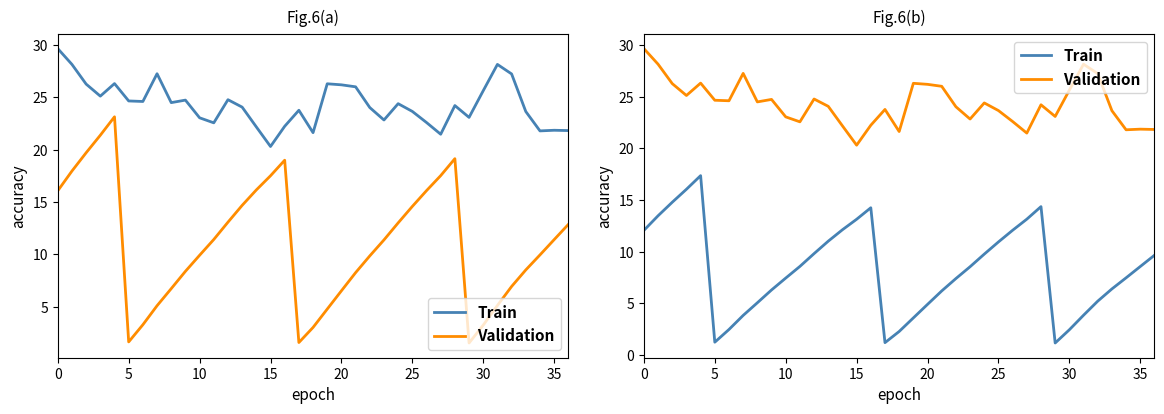

How many interior local peaks does the Validation series have?

10